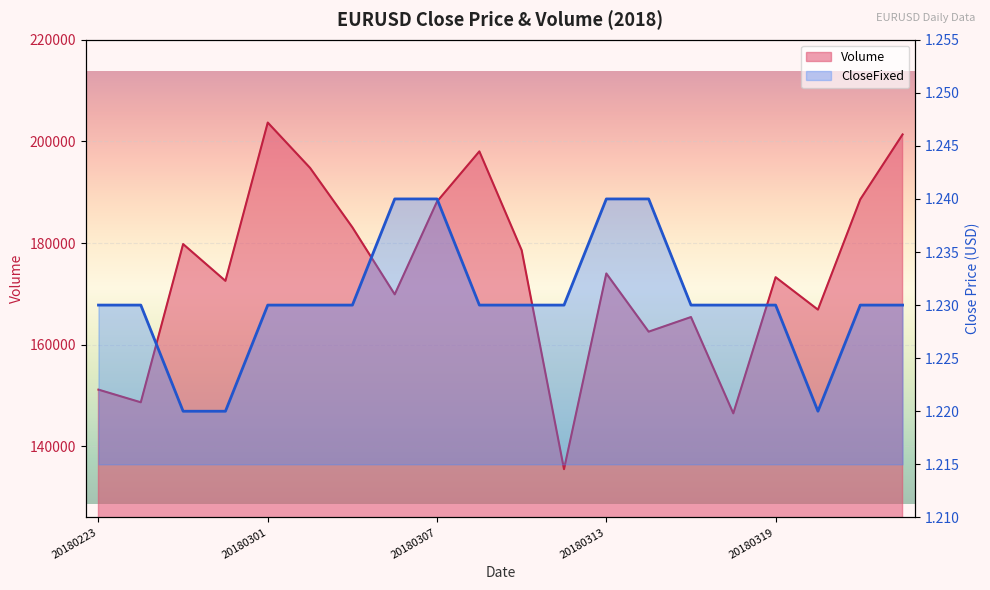

What is the greatest value displayed?

1.2